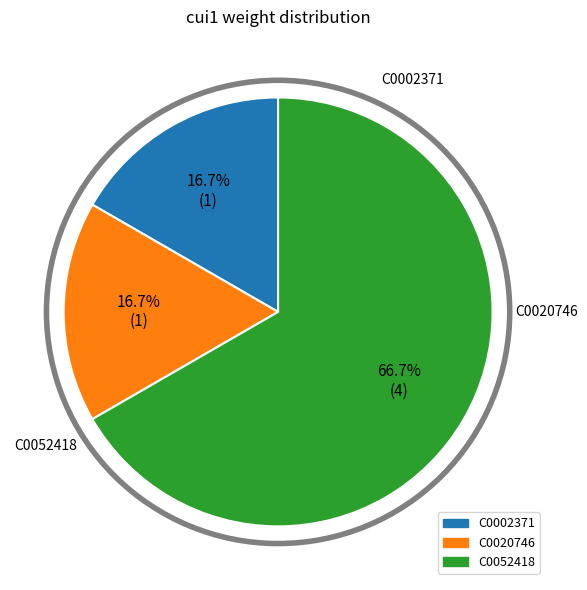

Is the sum of C0020746 and C0052418 greater than half?

Yes